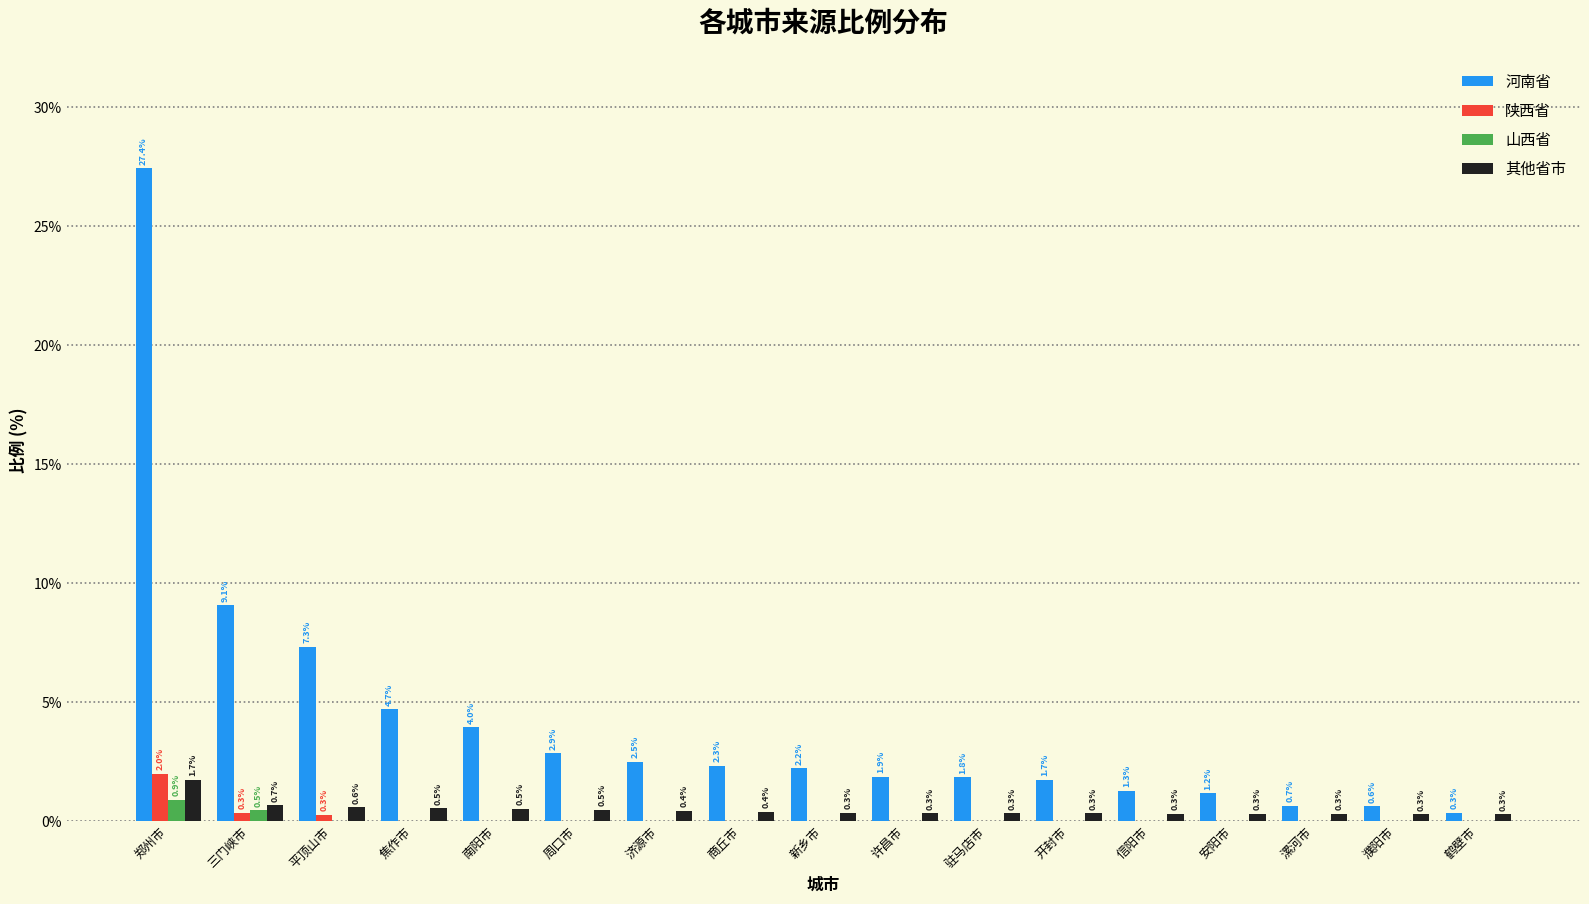

Which series has the largest range (max minus min)?

河南省